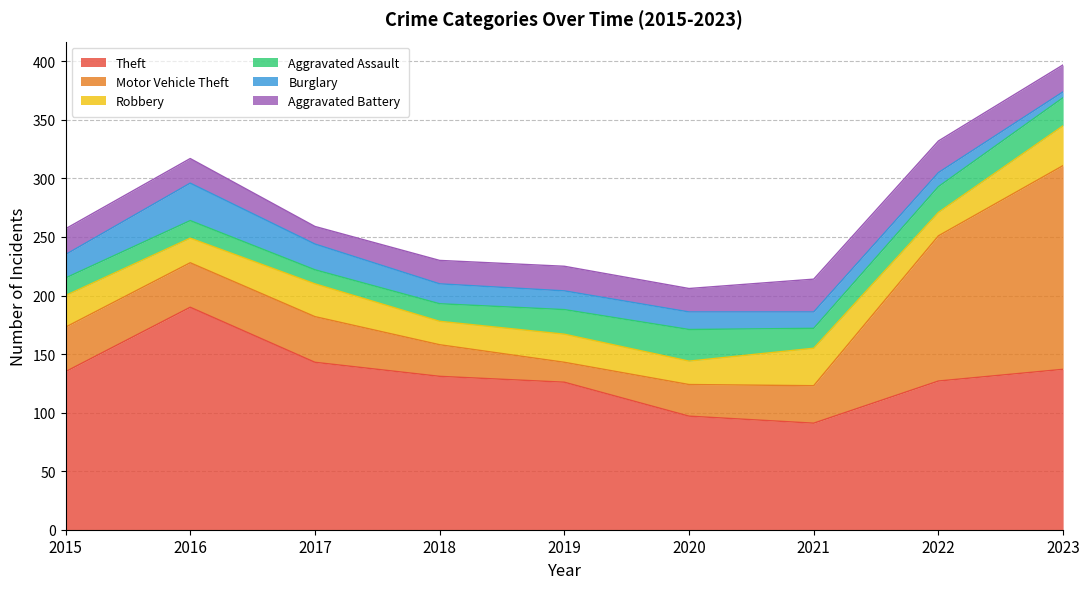

True or false: Burglary and Robbery intersect in this chart.

True